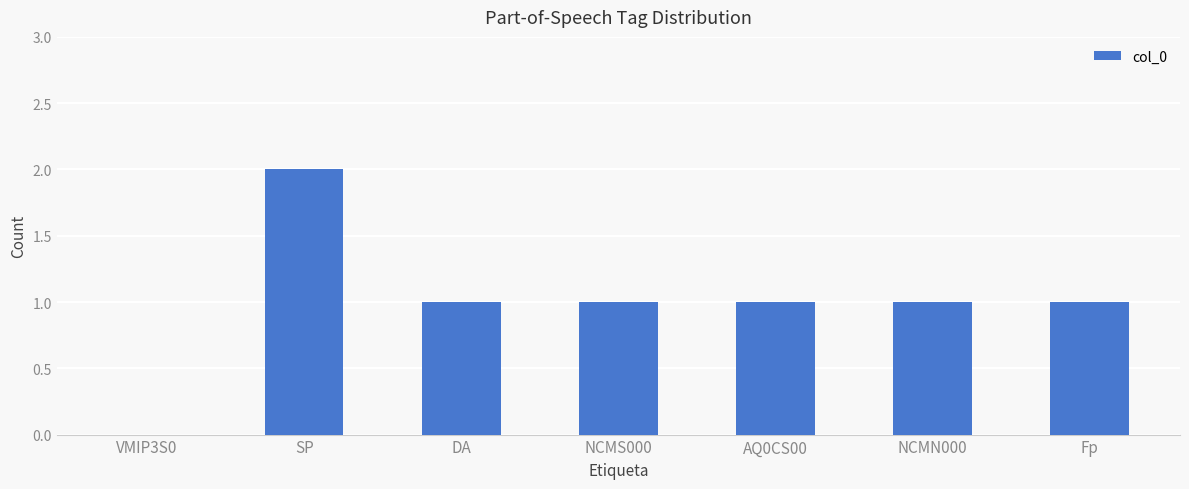

Read the value at DA.

1